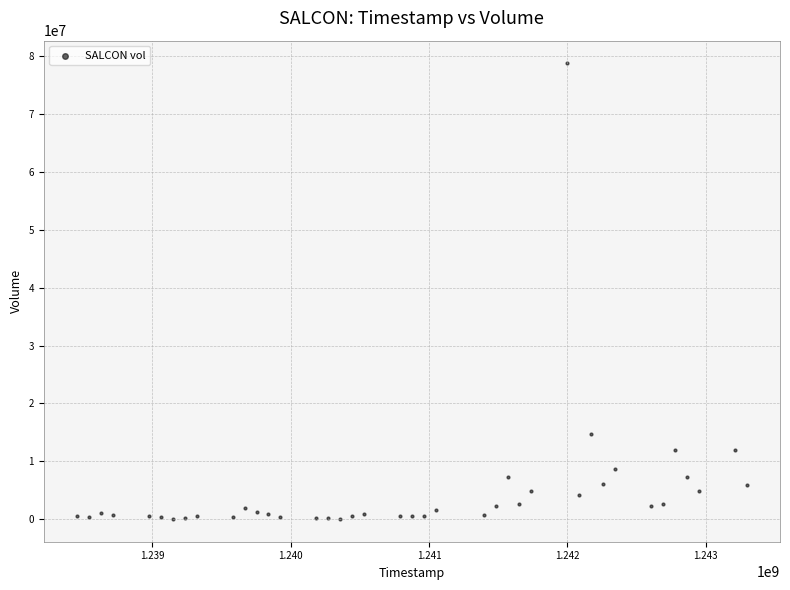

What Y value in the scatter plot is closest to 39411518?

14704145